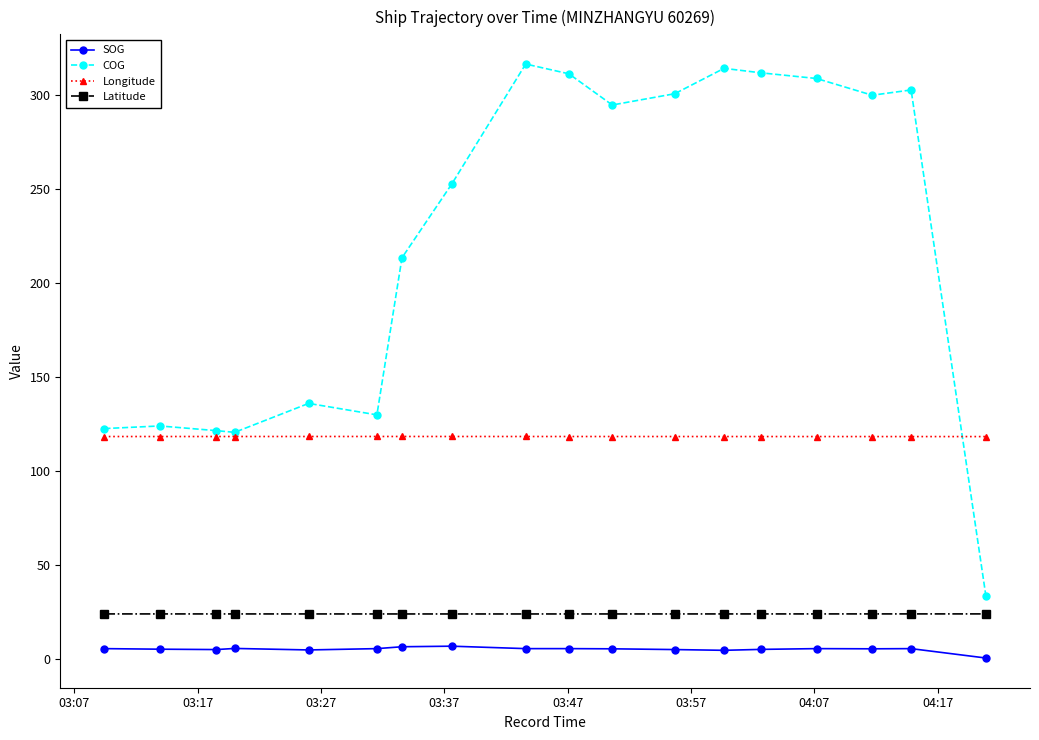

What is the value of the Longitude point at the 7th from the left?

118.4